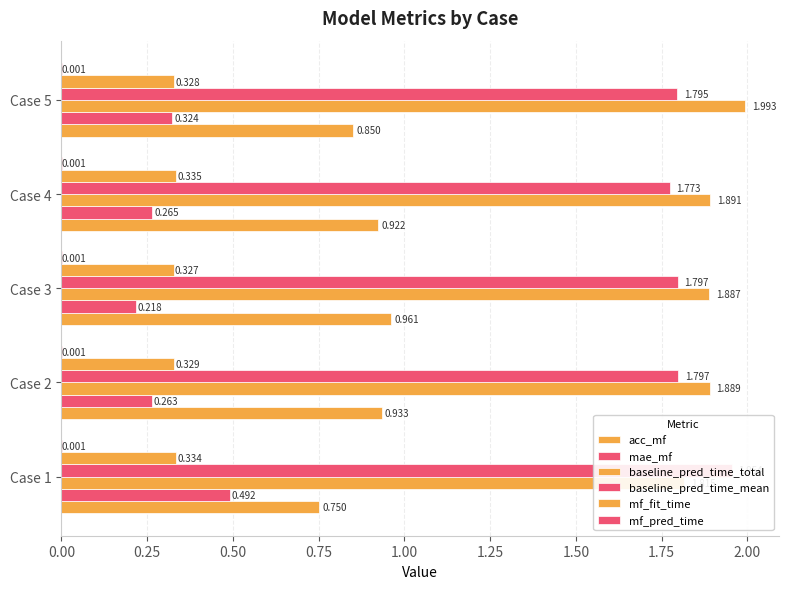

What is the sum of all baseline_pred_time_total values?

9.5